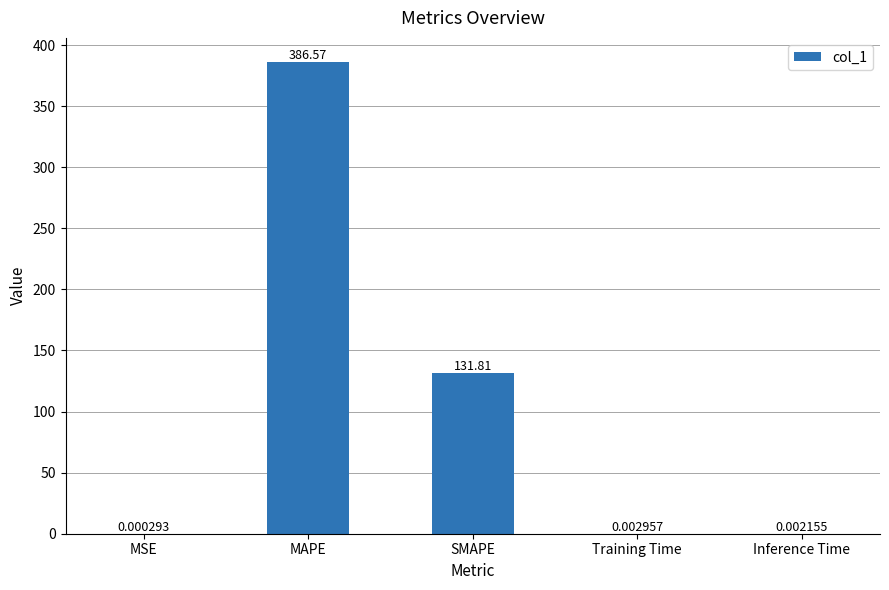

Where is the data nearest to the value 193?

SMAPE